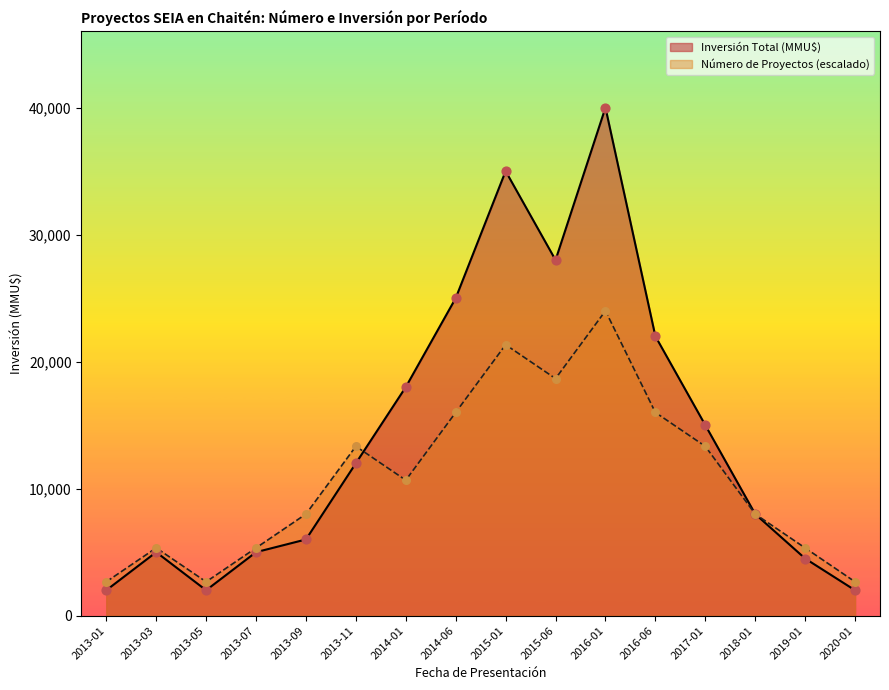

At how many categories does at least one series exceed 35610?

1